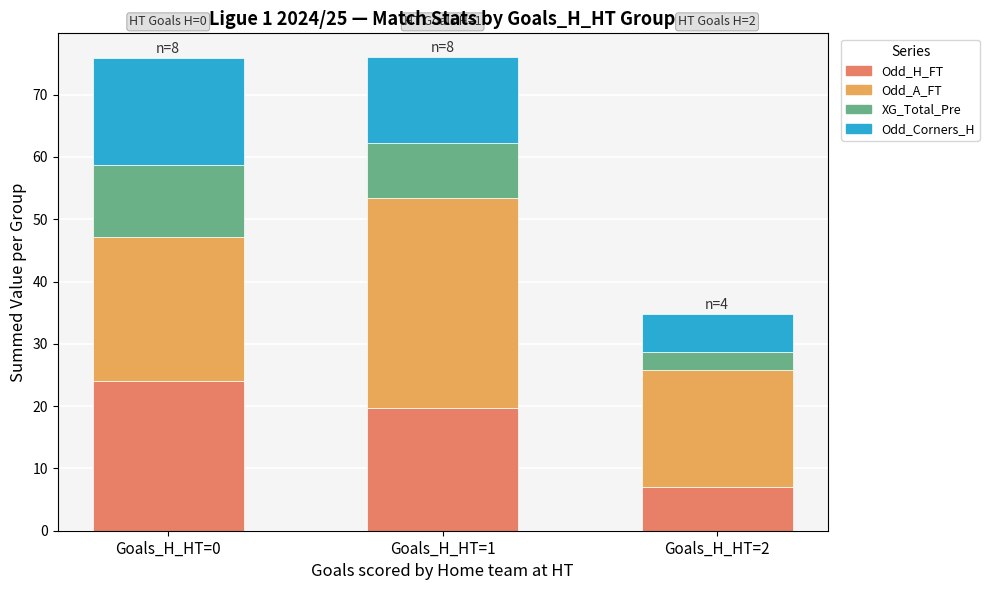

What is the total value across all series at Goals_H_HT=0?

75.9